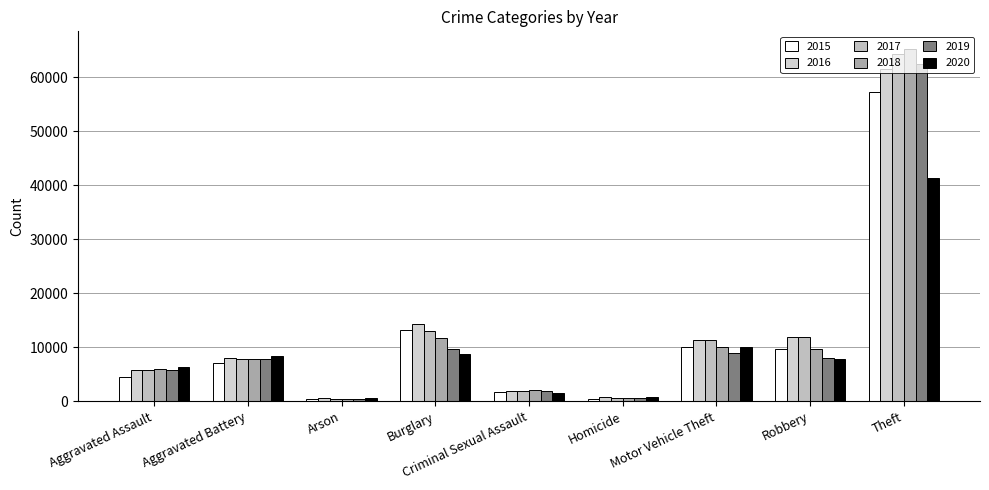

Is the value of 2019 at Aggravated Assault greater than the value of 2020 at Motor Vehicle Theft?

No